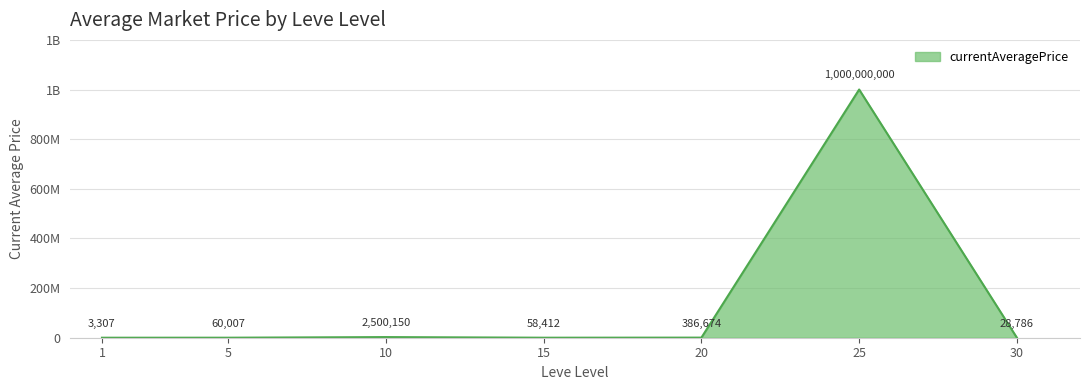

True or false: the data shows 386674.0 at 20.

True